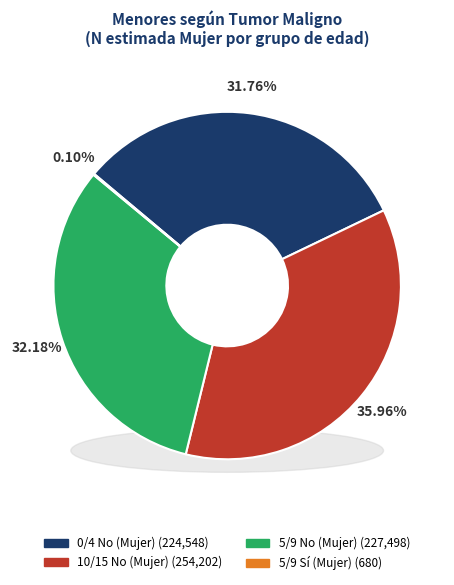

To the nearest percent, what percentage of the pie is 0/4 No (Mujer)?

32%